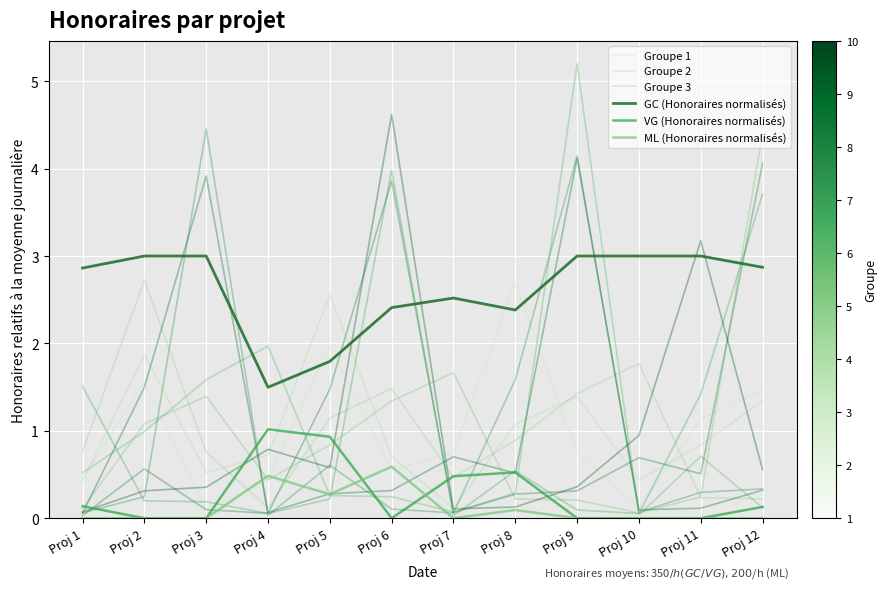

Reading left to right, transcribe all the data shown in this chart.

Groupe 1: 0.5	1.6	0.1	0.4	2.0	0.5	0.8	2.7	0.7	0.1	1.1	1.5
Groupe 2: 0.4	1.9	0.5	0.7	2.6	0.7	0.1	1.1	1.4	0.4	0.8	1.3
Groupe 3: 0.8	2.7	0.8	0.1	1.1	1.5	0.5	0.9	1.4	1.8	0.2	0.2
GC (Honoraires normalisés): 2.9	3.0	3.0	1.5	1.8	2.4	2.5	2.4	3.0	3.0	3.0	2.9
VG (Honoraires normalisés): 0.1	0.0	0.0	1.0	0.9	0.0	0.5	0.5	0.0	0.0	0.0	0.1
ML (Honoraires normalisés): 0.0	0.0	0.0	0.5	0.3	0.6	0.0	0.1	0.0	0.0	0.0	0.0